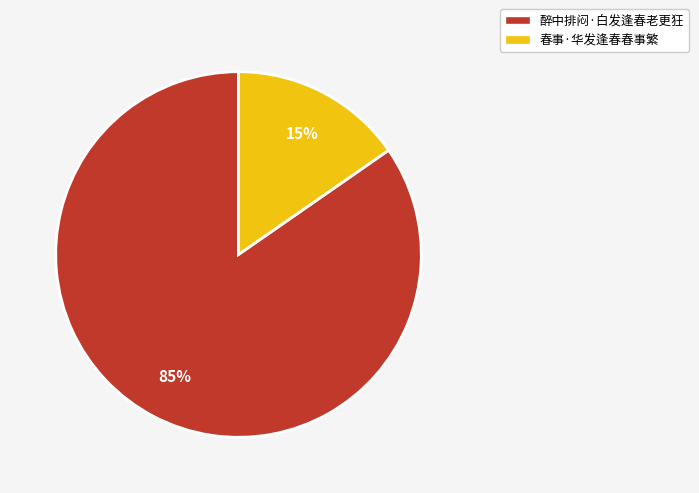

Is it true that 醉中排闷·白发逢春老更狂 is 93% of the pie?

False